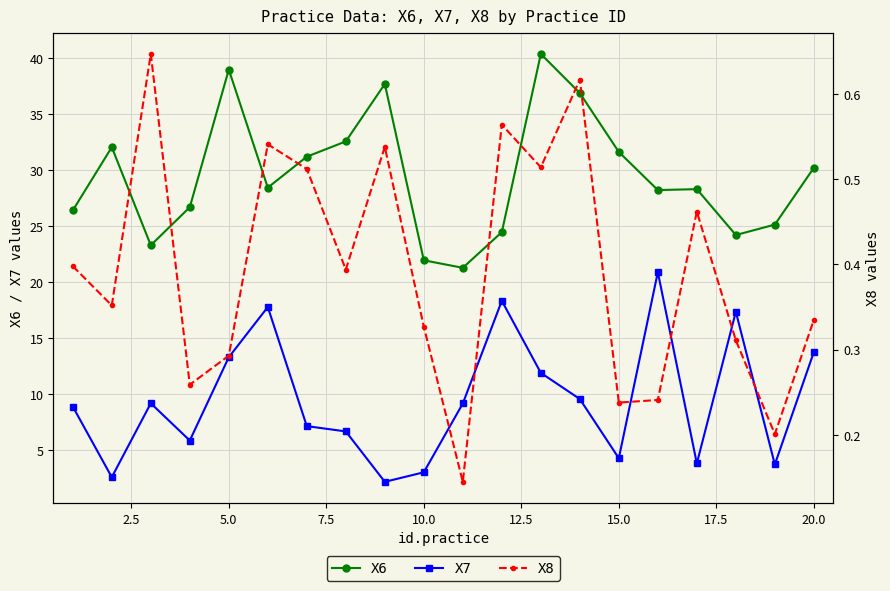

True or false: X6 and X7 cross at least once.

False